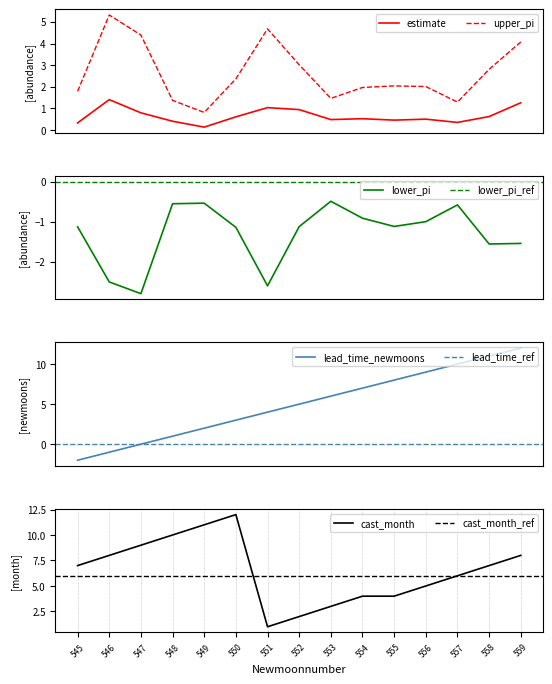

Reading left to right, extract all data points from this chart.

estimate: 545=0.3	546=1.4	547=0.8	548=0.4	549=0.1	550=0.6	551=1.0	552=0.9	553=0.5	554=0.5	555=0.5	556=0.5	557=0.4	558=0.6	559=1.3
lower_pi: 545=-1.1	546=-2.5	547=-2.8	548=-0.6	549=-0.5	550=-1.1	551=-2.6	552=-1.1	553=-0.5	554=-0.9	555=-1.1	556=-1.0	557=-0.6	558=-1.6	559=-1.5
upper_pi: 545=1.8	546=5.3	547=4.4	548=1.4	549=0.8	550=2.4	551=4.7	552=3.0	553=1.5	554=2.0	555=2.0	556=2.0	557=1.3	558=2.8	559=4.1
lead_time_newmoons: 545=-2.0	546=-1.0	547=0.0	548=1.0	549=2.0	550=3.0	551=4.0	552=5.0	553=6.0	554=7.0	555=8.0	556=9.0	557=10.0	558=11.0	559=12.0
cast_month: 545=7.0	546=8.0	547=9.0	548=10.0	549=11.0	550=12.0	551=1.0	552=2.0	553=3.0	554=4.0	555=4.0	556=5.0	557=6.0	558=7.0	559=8.0